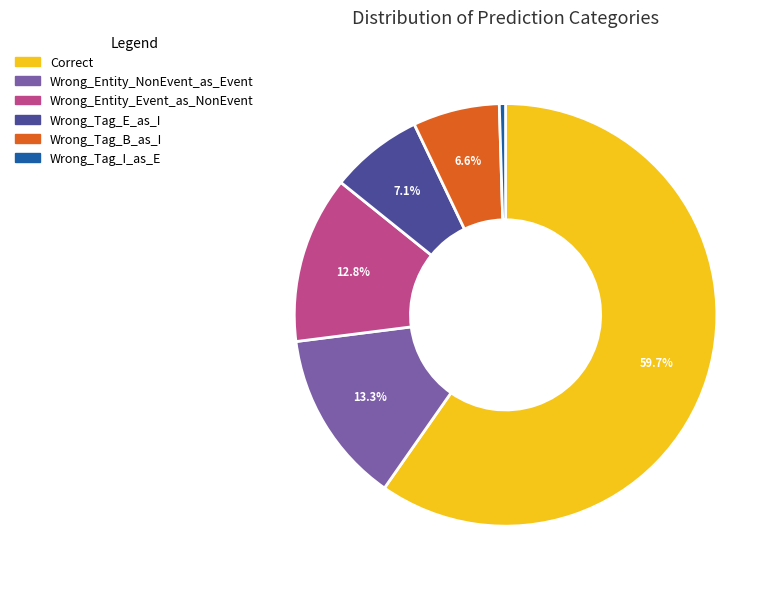

Between Wrong_Tag_E_as_I and Wrong_Entity_NonEvent_as_Event, which is larger?

Wrong_Entity_NonEvent_as_Event